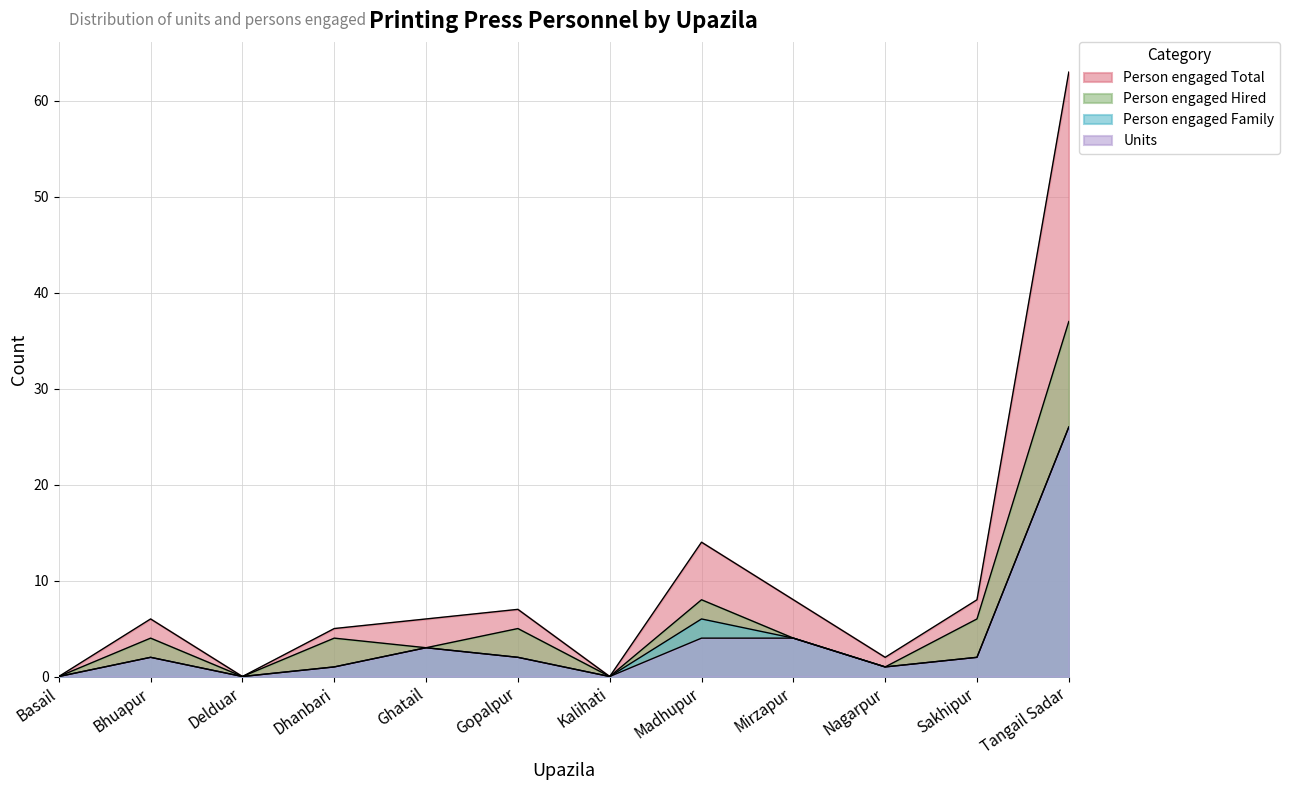

What is the sum of the Person engaged Hired values at Gopalpur and Mirzapur?

9